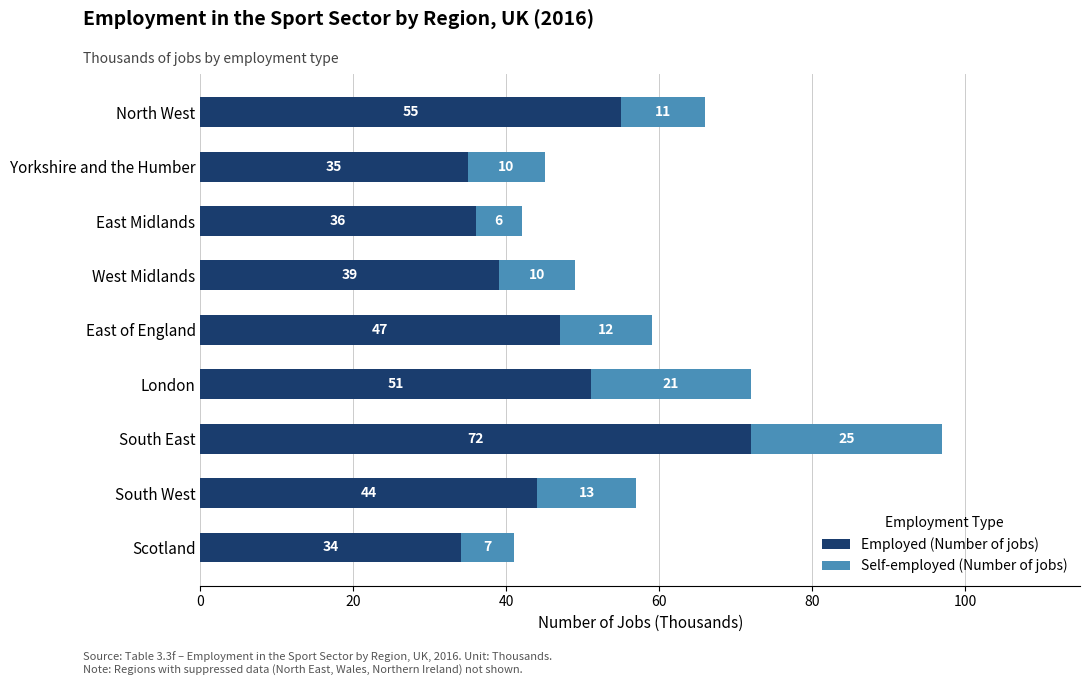

How many categories are shown in the chart?

9